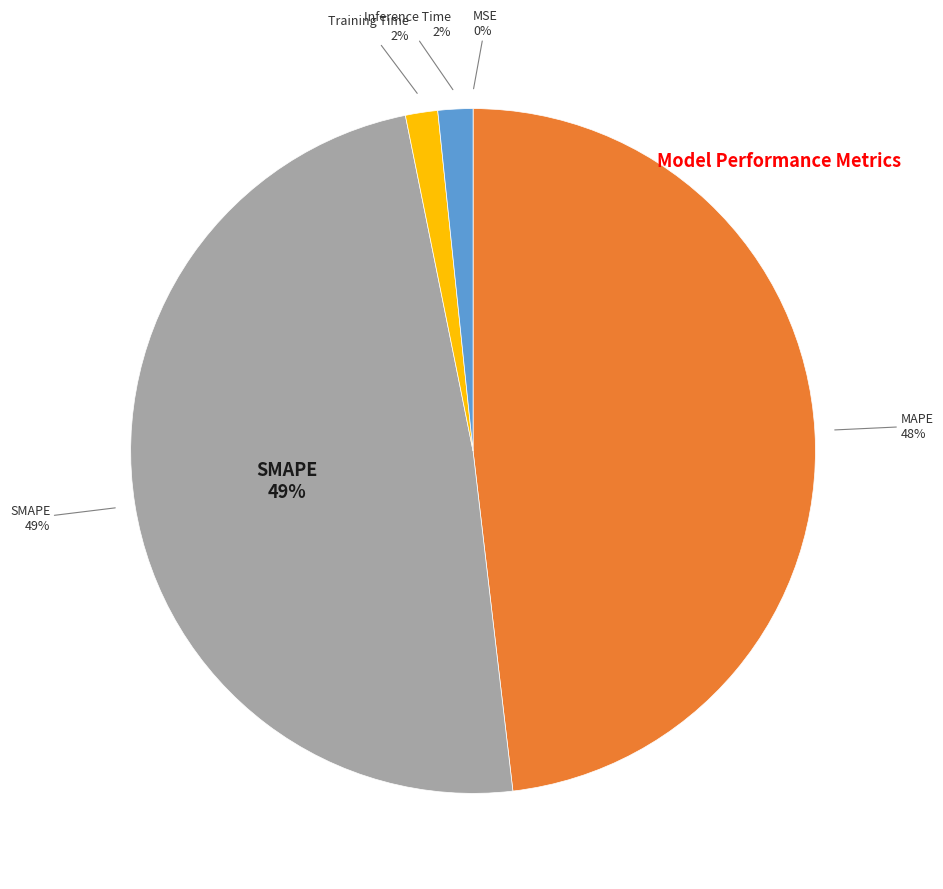

Which slice is the smallest?

MSE